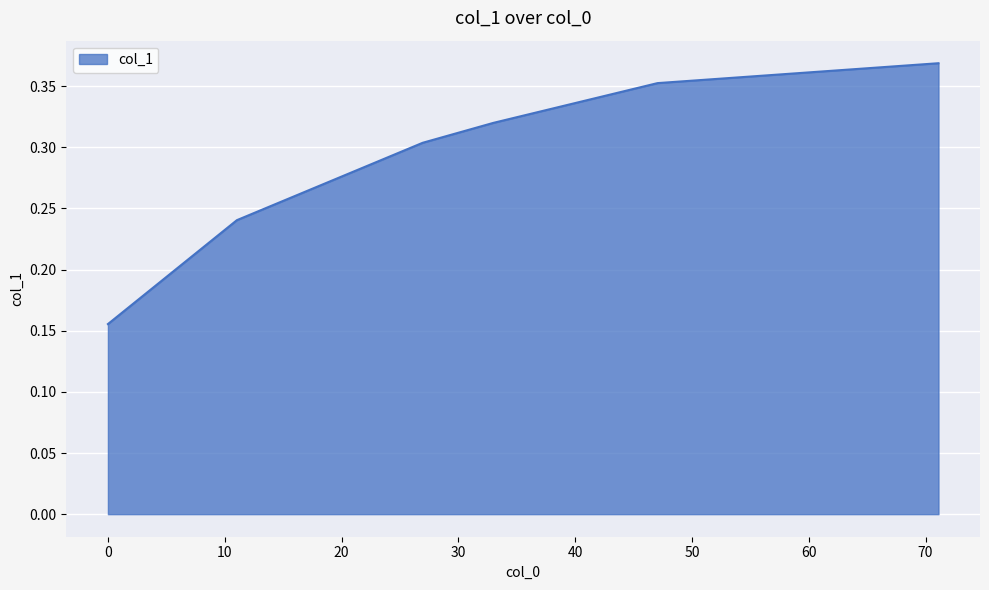

Does the chart have visible grid lines?

Yes